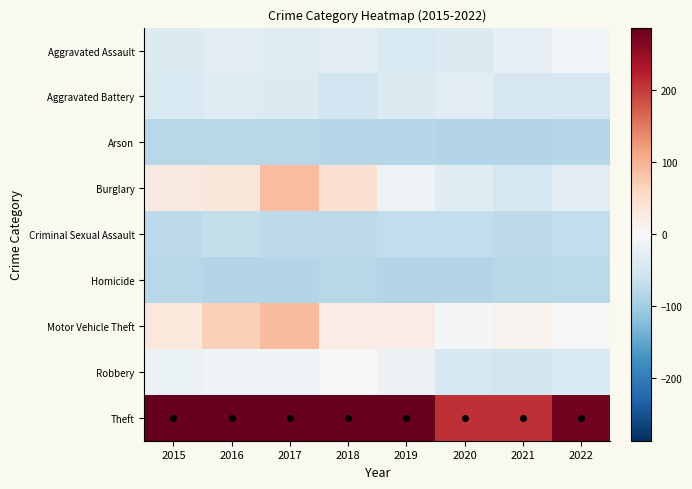

At how many categories does at least one series exceed 301?

5